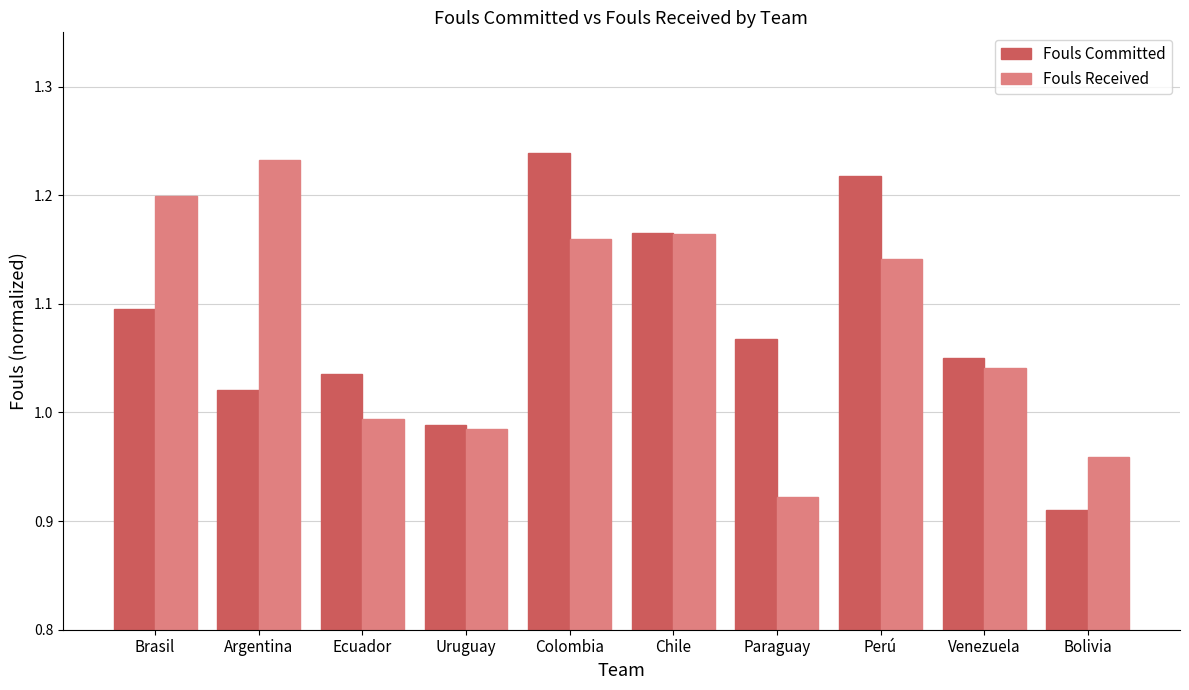

Is the value of Fouls Committed at Colombia greater than the value of Fouls Received at Venezuela?

Yes